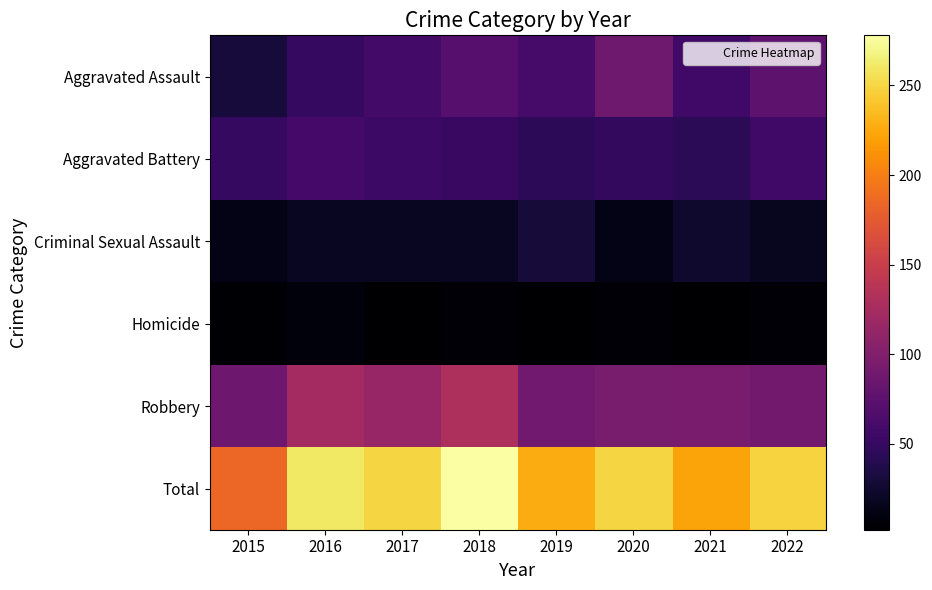

At which category is the sum across all series the highest?

2018